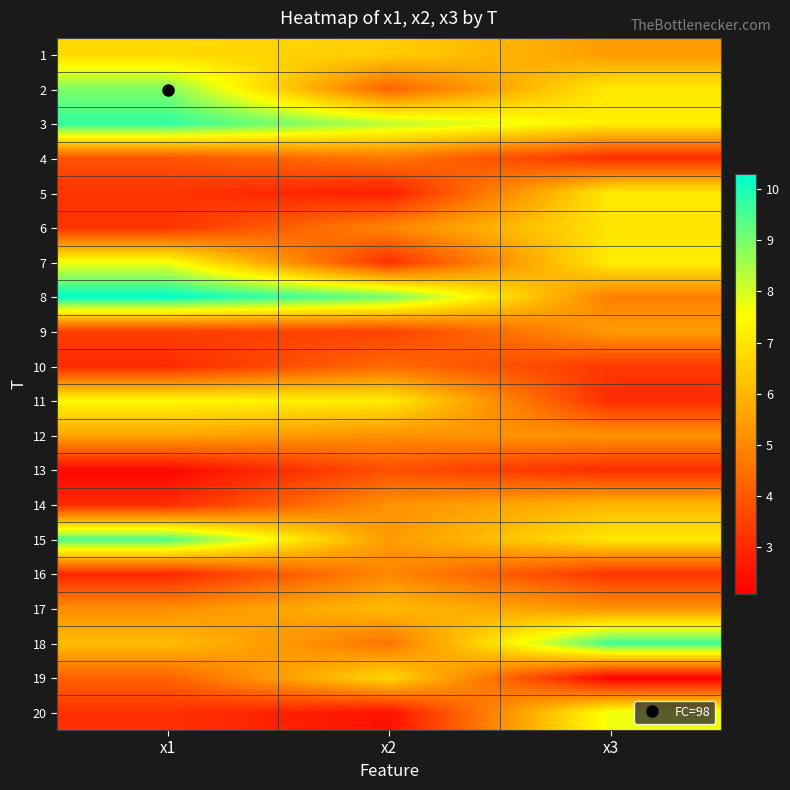

Count the number of categories in the chart.

3